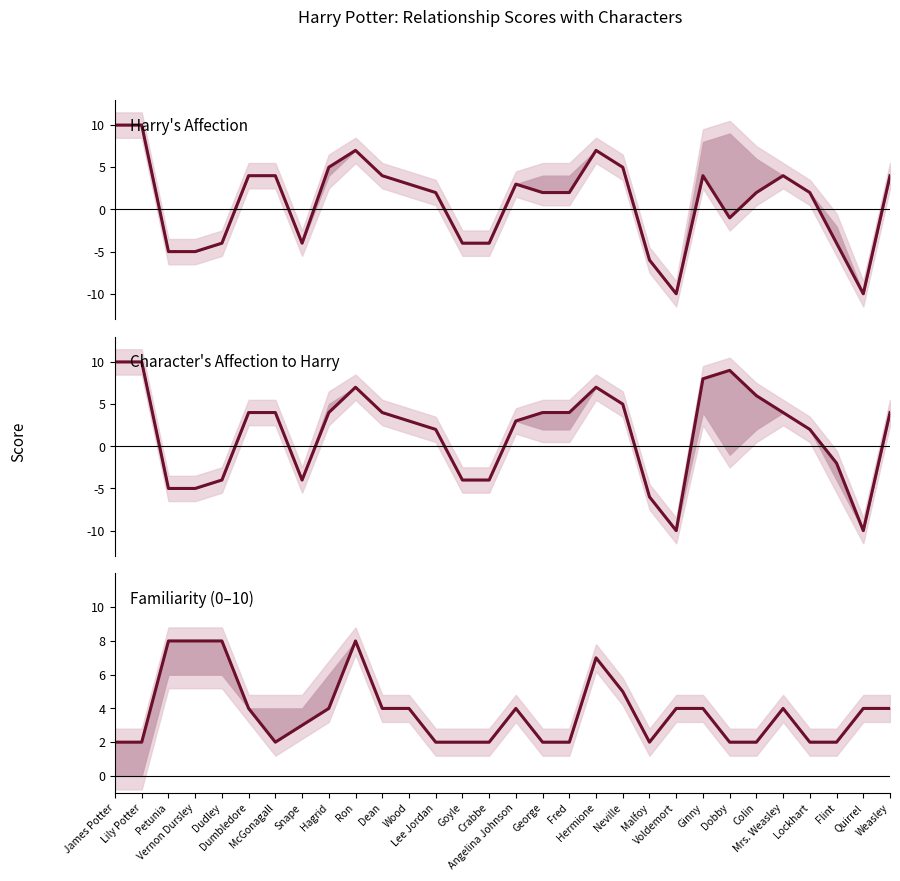

What are all the series names shown in the legend?

Harry's affection, Character's affection, Harry's familiarity